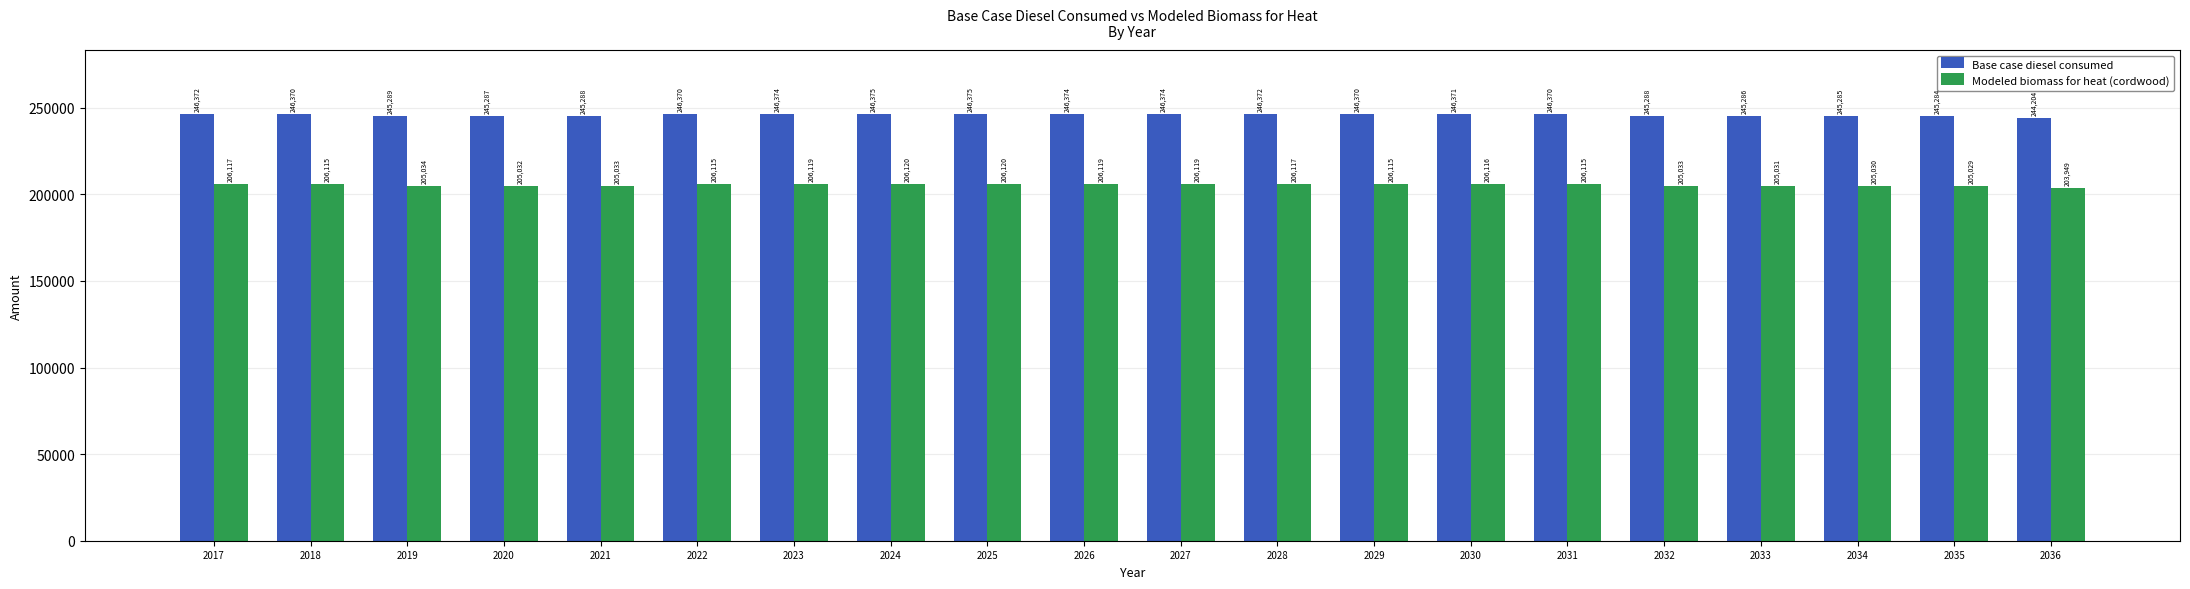

What is the difference between the Modeled biomass for heat (cordwood) values at 2035 and 2030?

1087.0